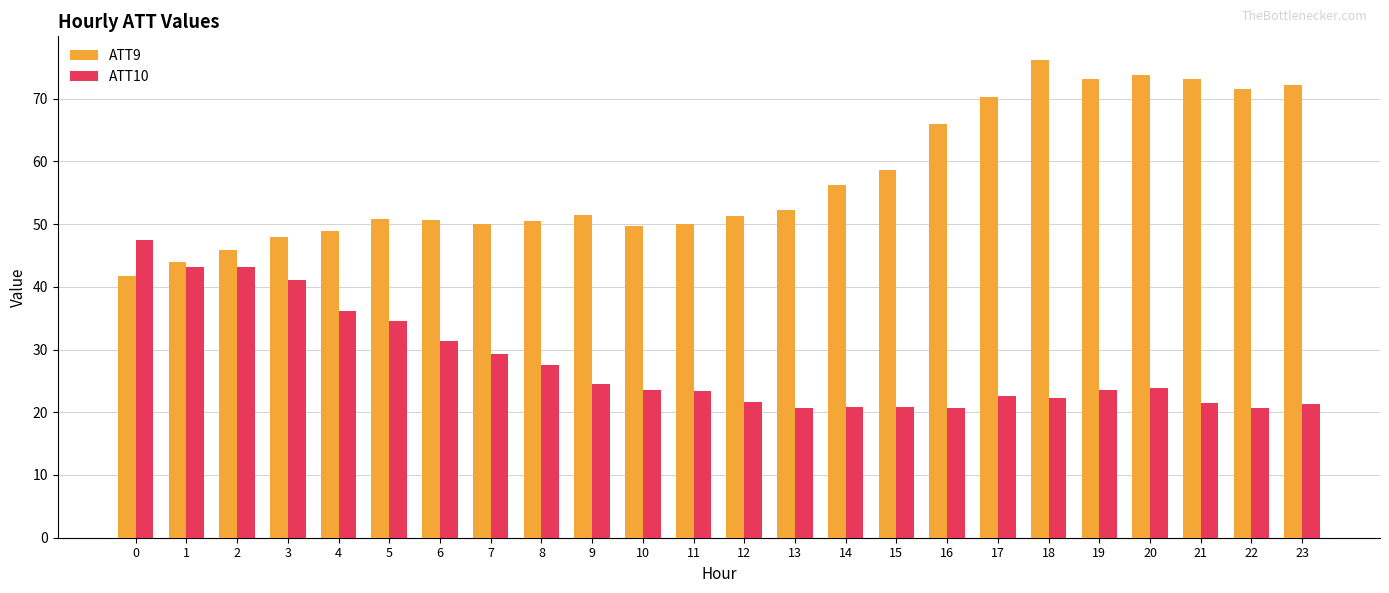

List the series in order of their overall mean, highest first.

ATT9, ATT10